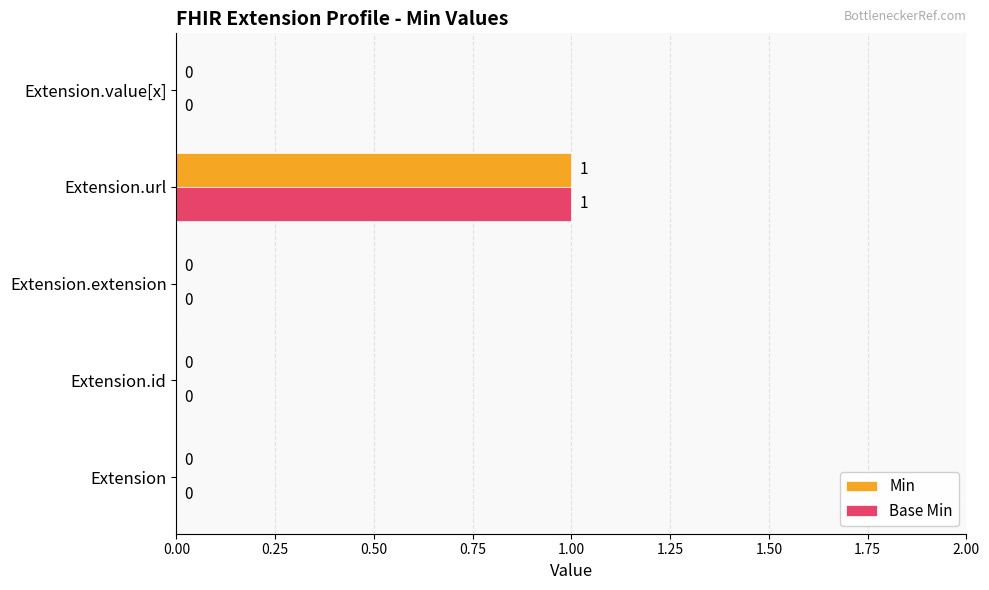

What is the sum of all Min values?

1